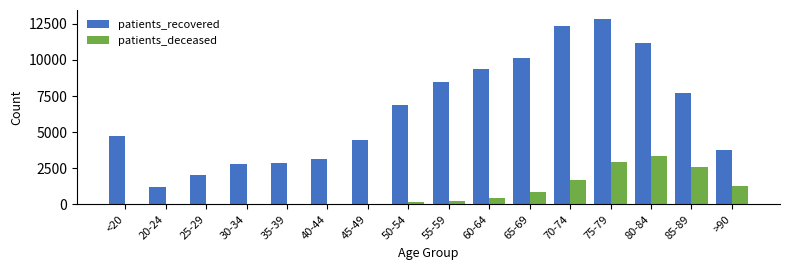

The value of patients_recovered at 70-74 is 12327. True or false?

True